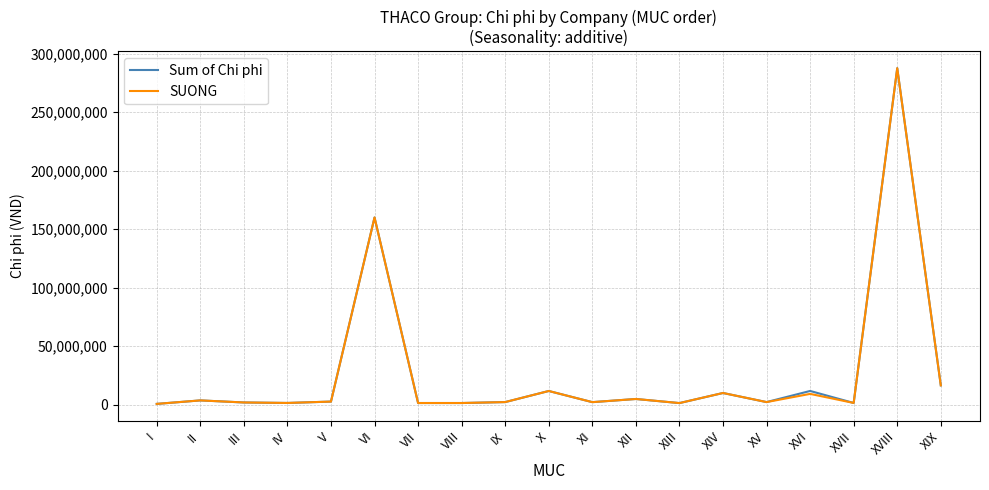

True or false: SUONG has more than 2 interior local peaks.

True